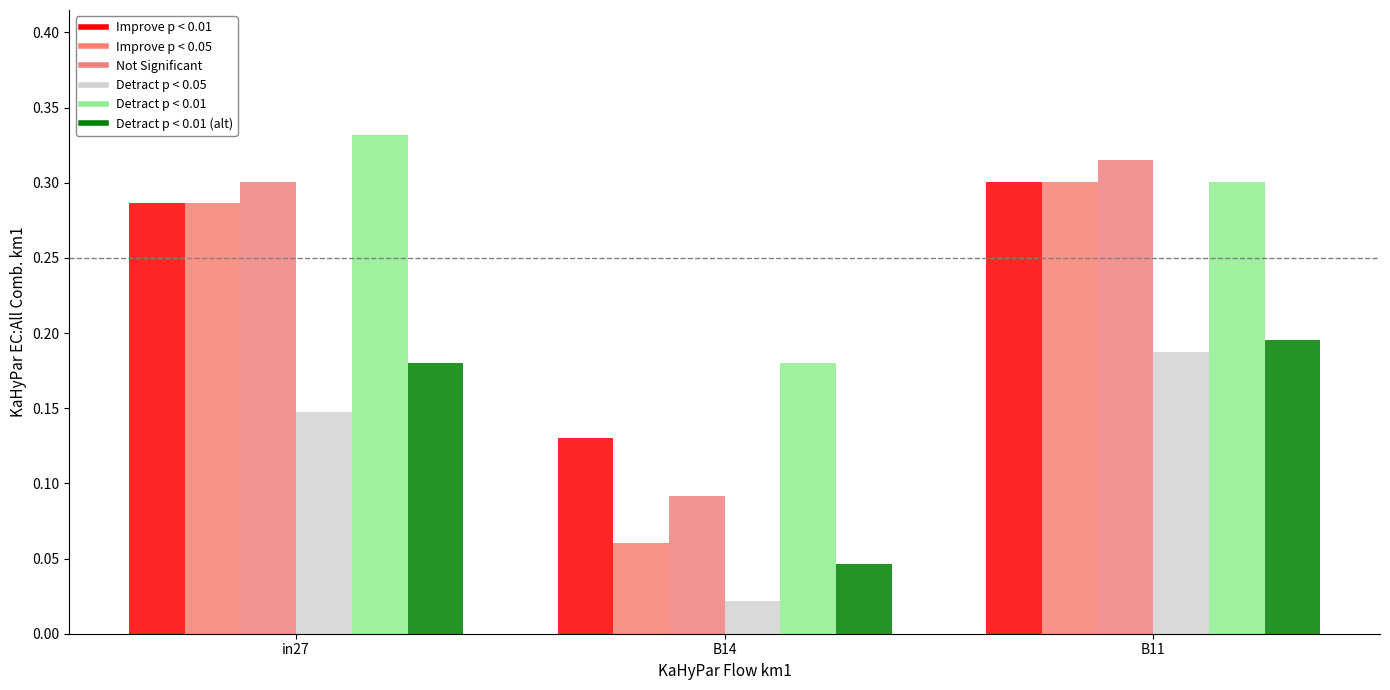

Count the number of data series in this chart.

6